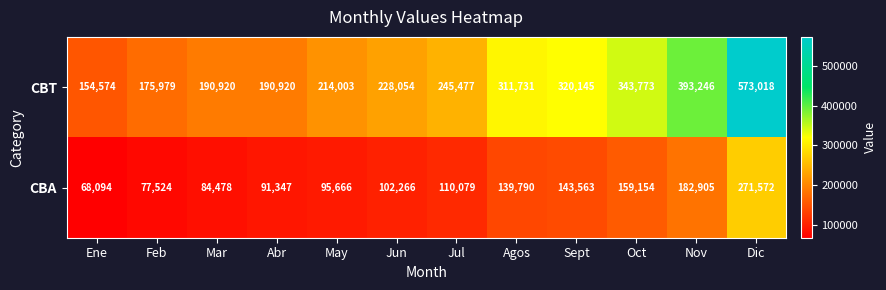

Rank the series by their average value, from highest to lowest.

CBT, CBA